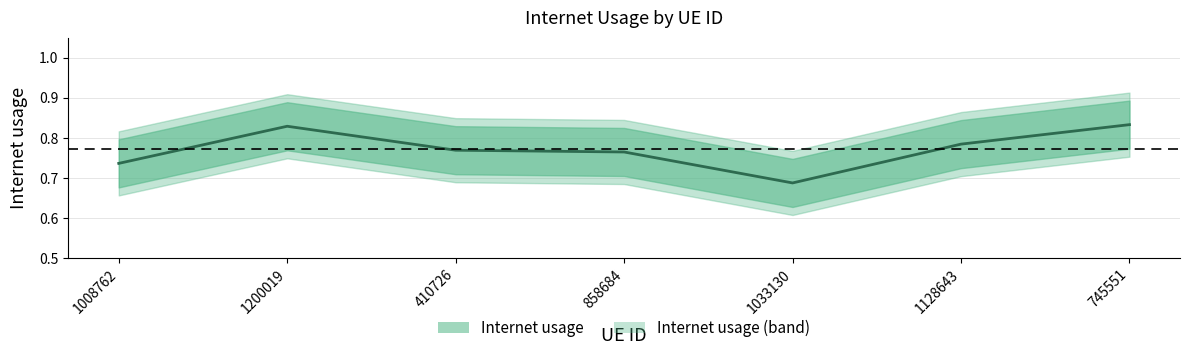

At which label is the value closest to 0?

1033130